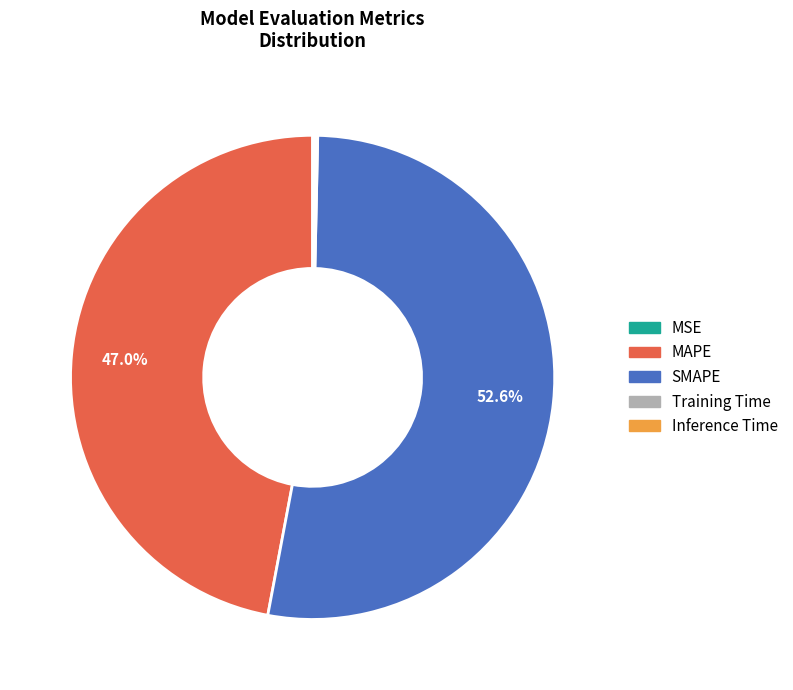

Is there any slice that represents more than half of the pie?

Yes